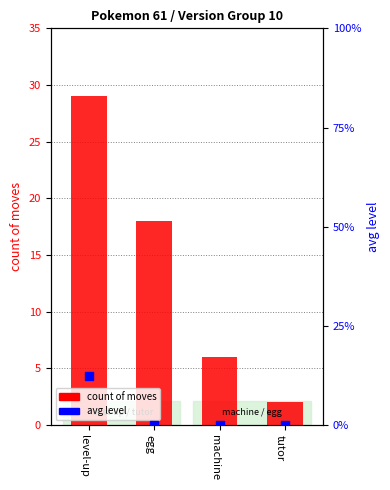

Which series has the largest Y range (max minus min)?

count of moves